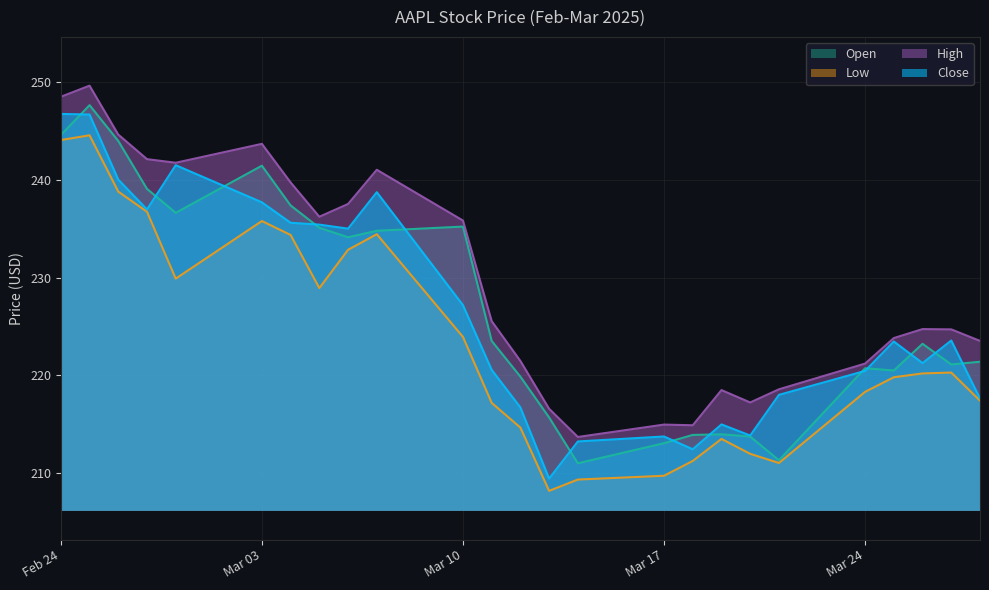

At which category does Open reach its first local peak?

2025-02-25